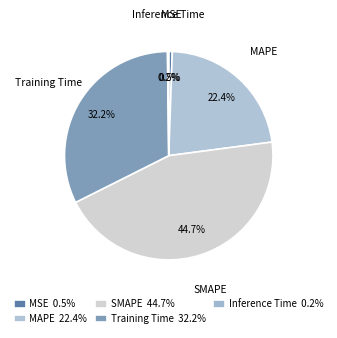

Which has a higher value, Inference Time or Training Time?

Training Time